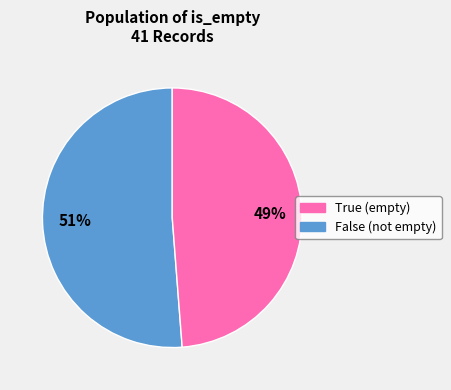

To the nearest percent, what is the difference between the largest and smallest slice percentages?

2%